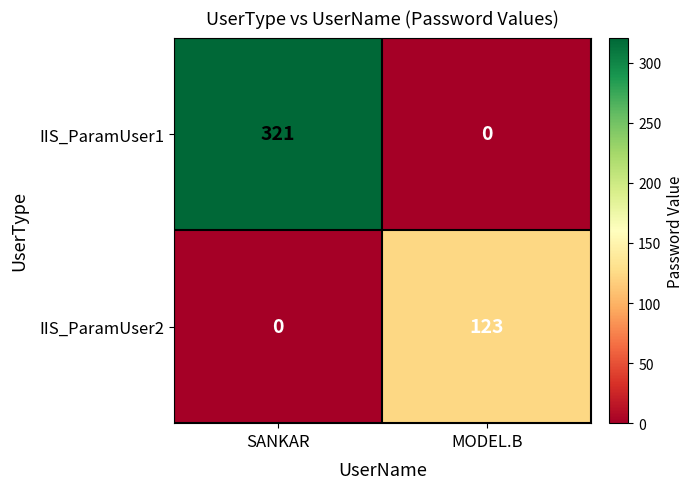

What is the greatest value displayed?

321